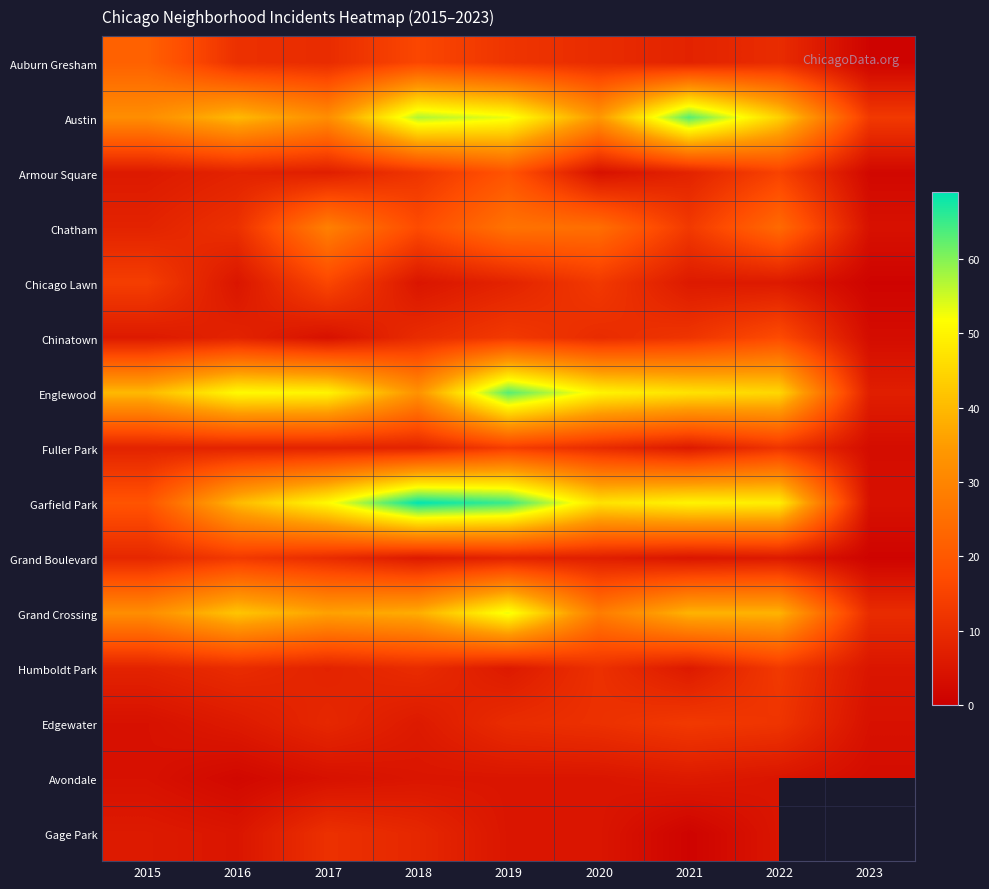

What is the difference between the maximum and minimum values in the Austin series?

50.0